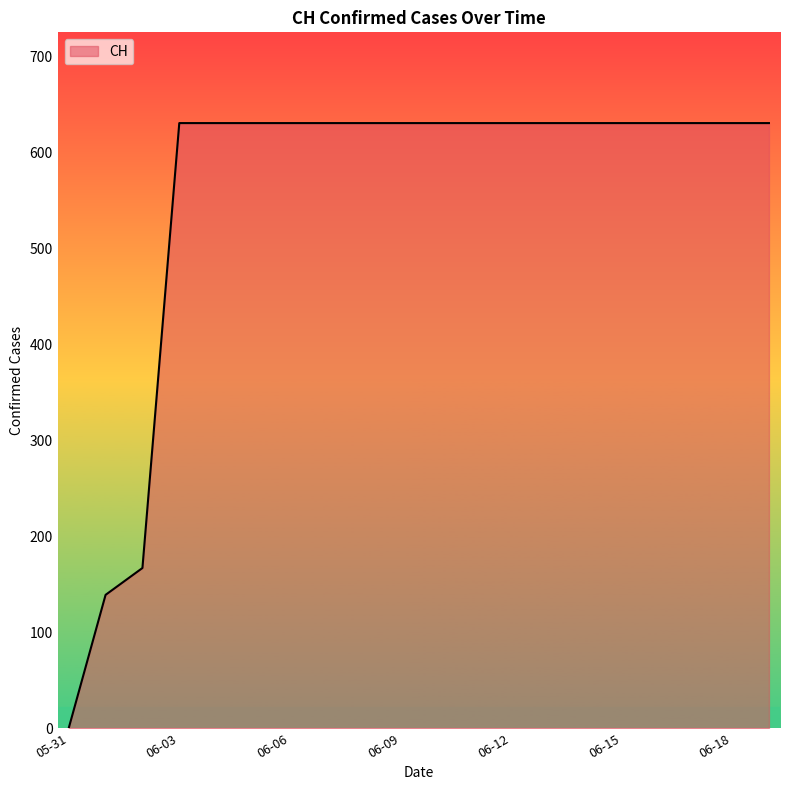

What is the maximum value shown in the chart?

631